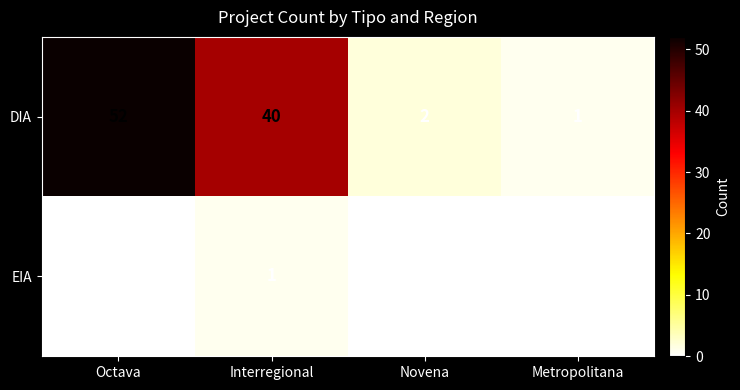

Rank the series at Novena from highest to lowest value.

DIA, EIA